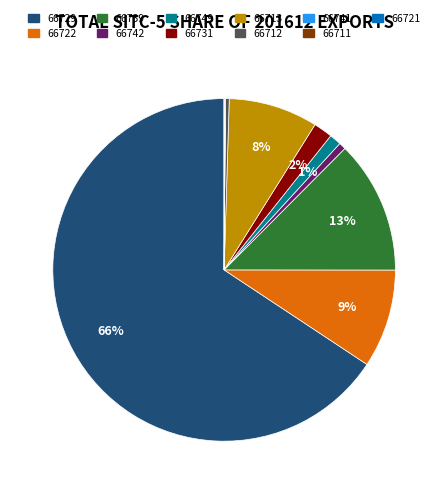

The 66739 slice represents 13% of the pie. True or false?

True